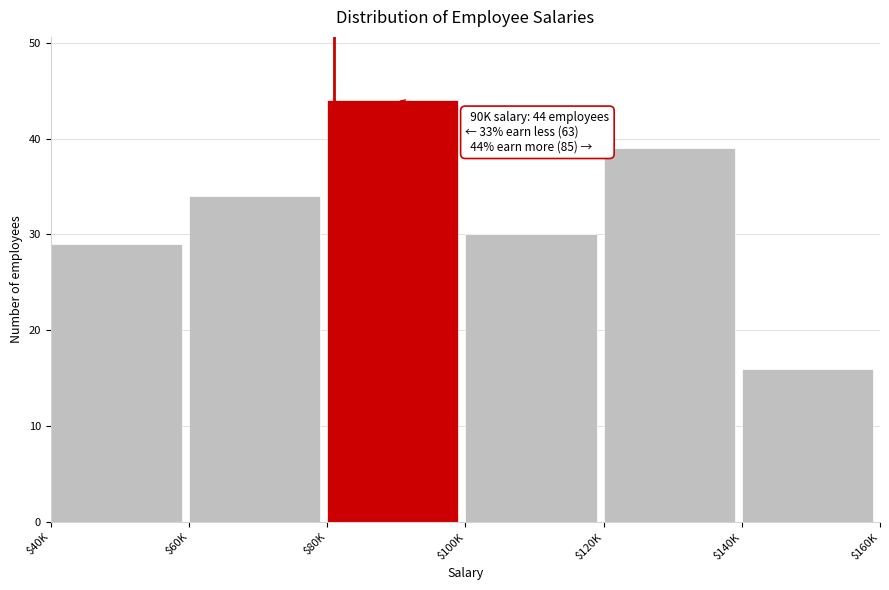

Reading left to right, transcribe all the data shown in this chart.

29	34	44	30	39	16